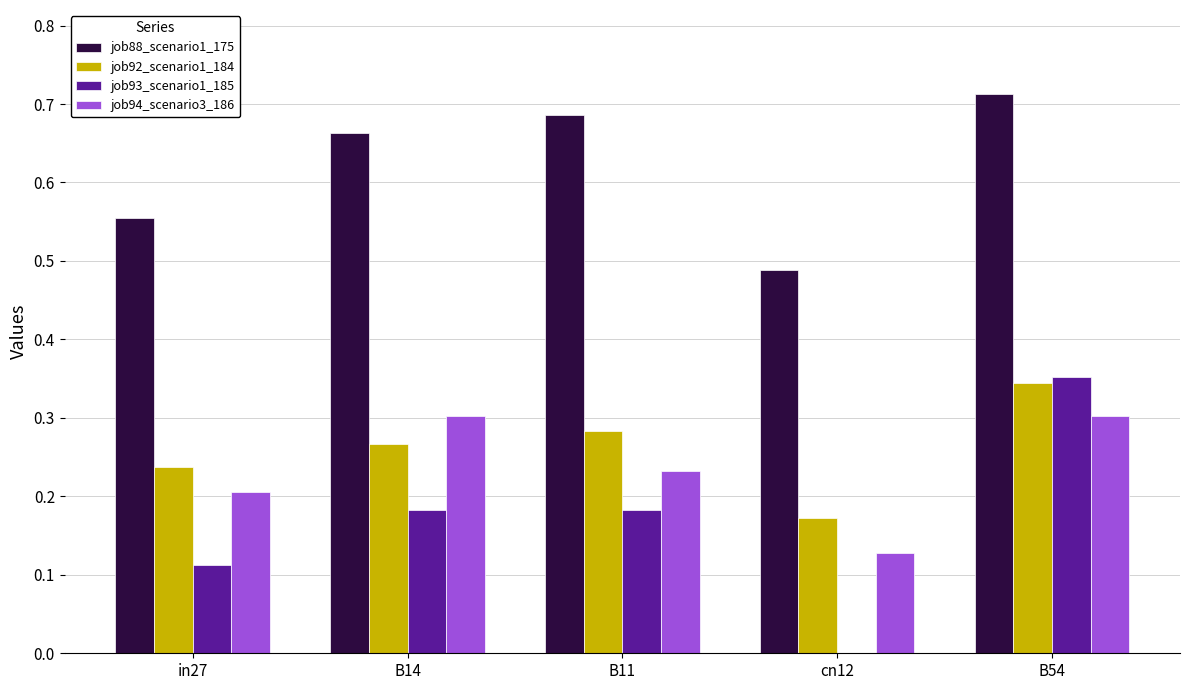

What is the sum of all job88_scenario1_175 values?

3.1